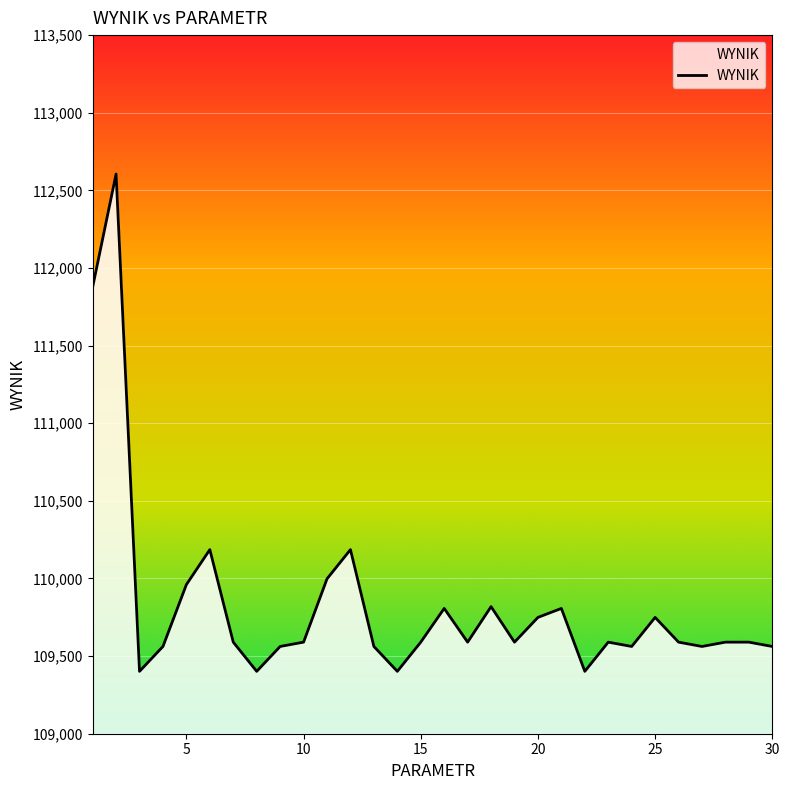

What is the smallest value displayed?

109401.8